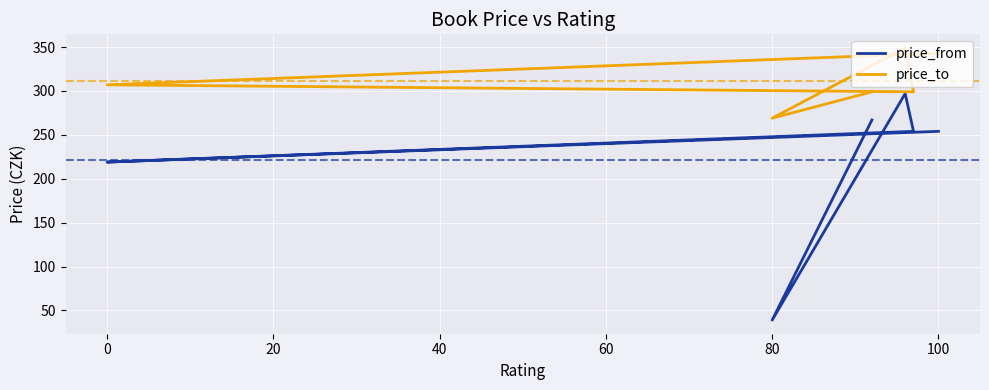

What is the label of the 1st point from the right?

100